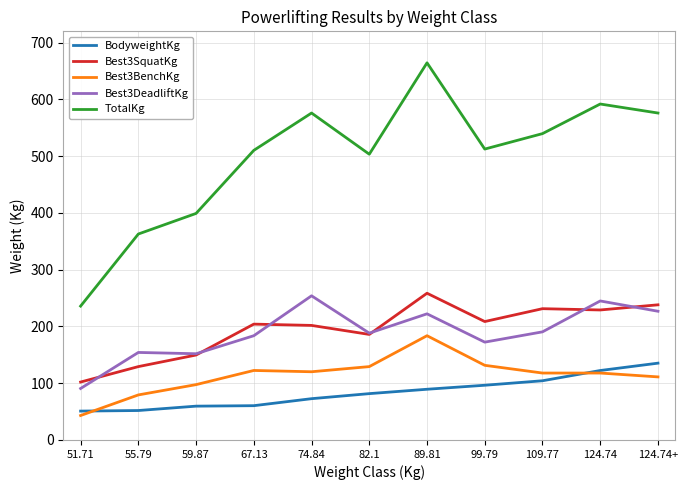

True or false: Best3DeadliftKg has more than 1 interior local peaks.

True